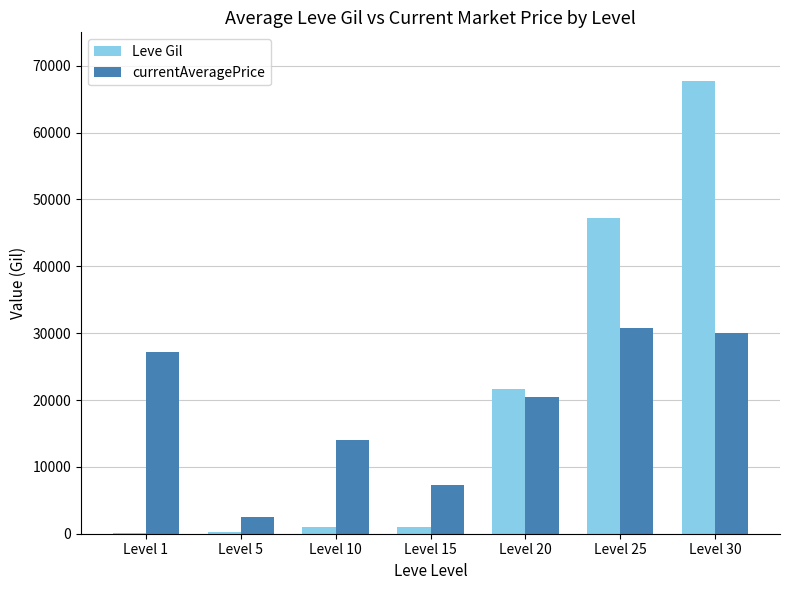

Which label corresponds to the largest value in the chart?

Level 30